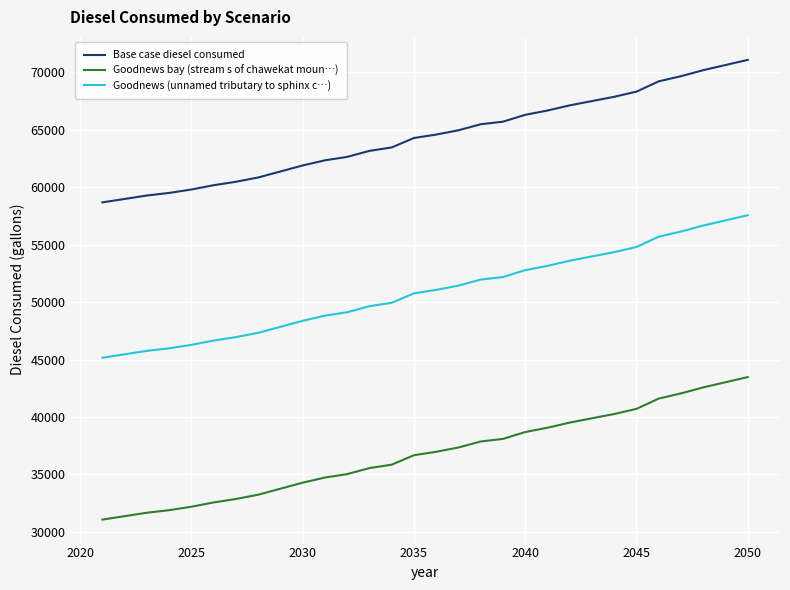

What is the greatest value displayed?

71099.0